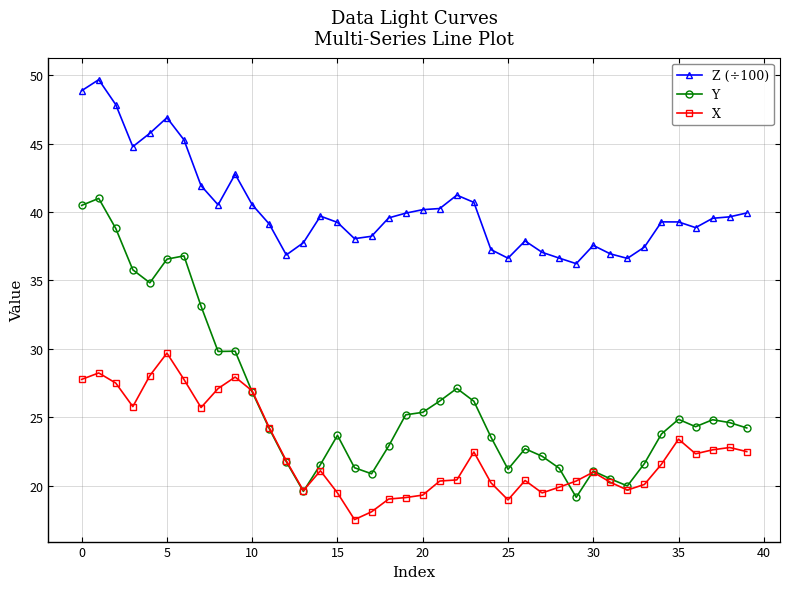

Which series has the widest spread of values?

Y